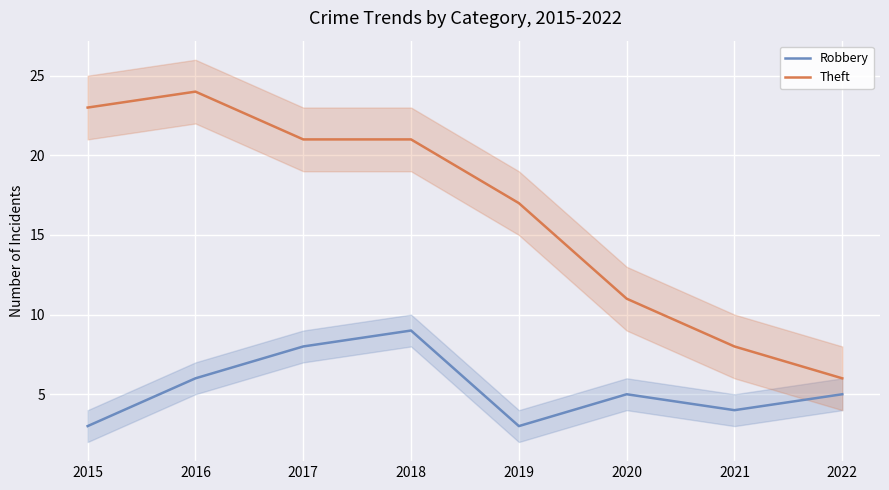

What is the total value across all series at 2015?

26